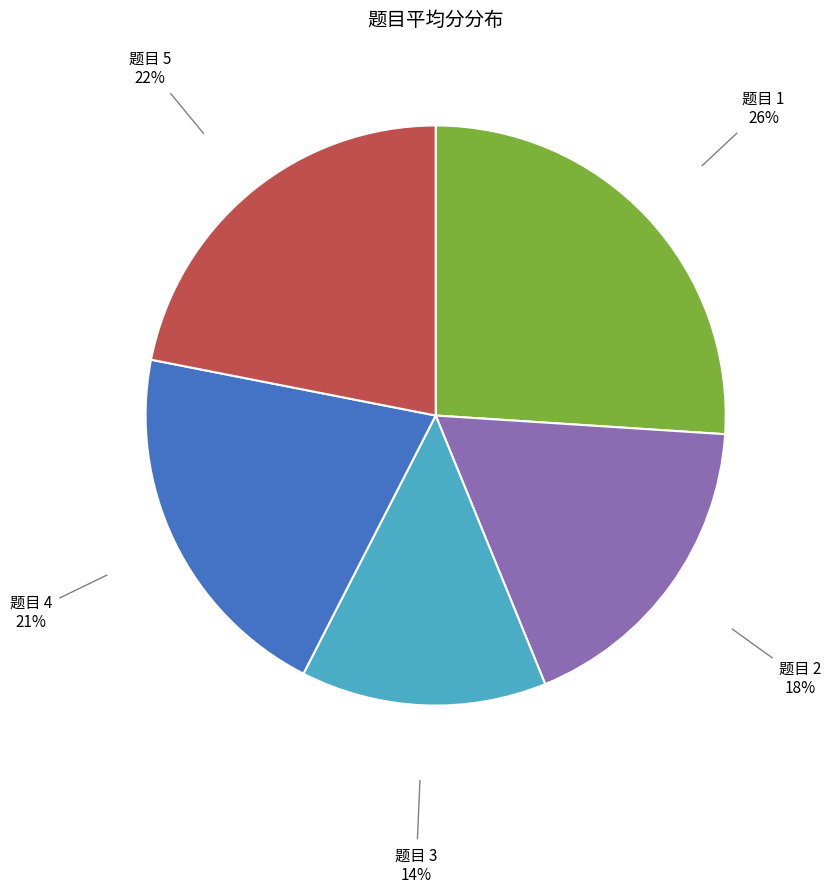

How many segments does this pie chart have?

5